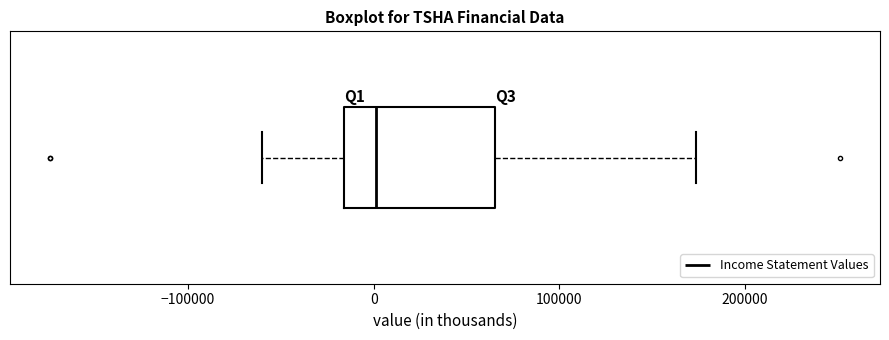

Transcribe this box plot: give where the median line is, the range the box spans, and where the two whiskers end, as read against the x-axis. The values are not printed on the chart, so give them approximately, as read against the axis.

median 0, box -20000 to 70000, whiskers -60000 to 170000